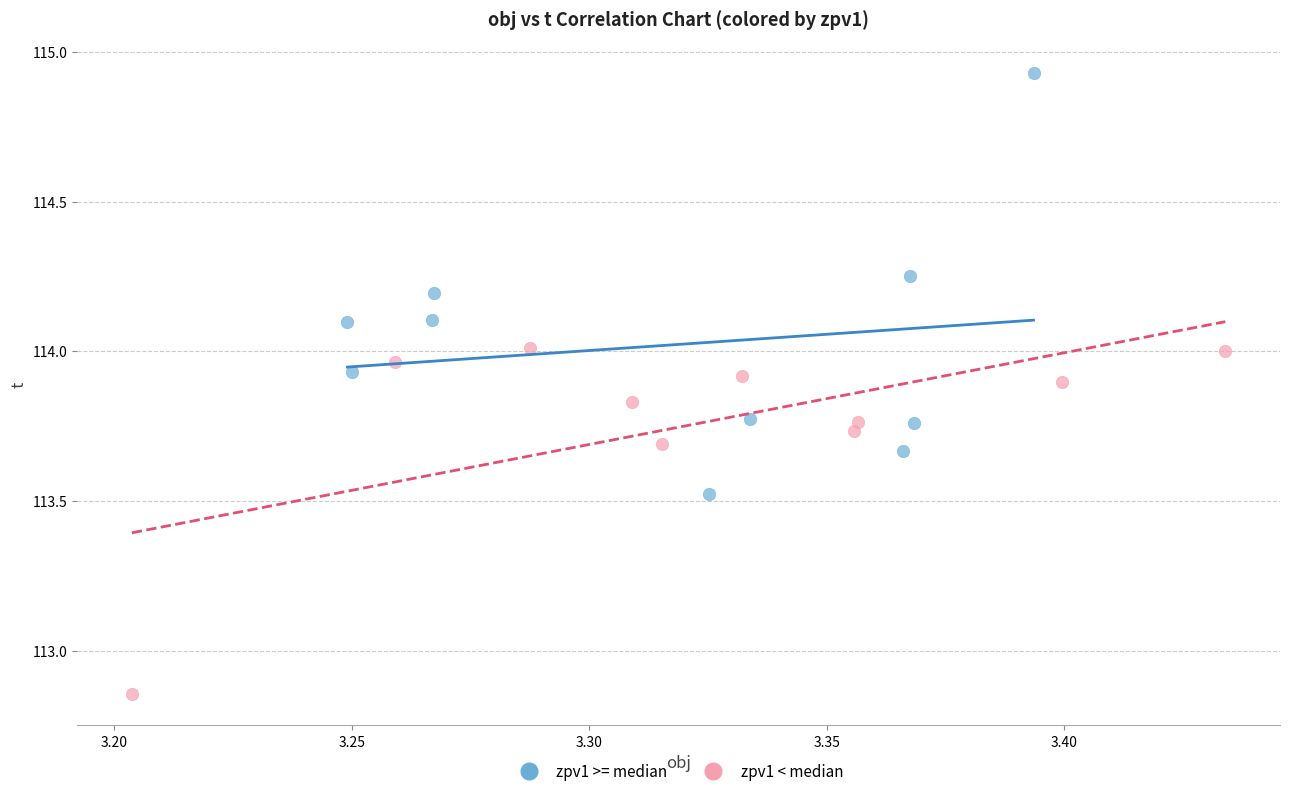

Which series has the largest Y range (max minus min)?

zpv1 >= median